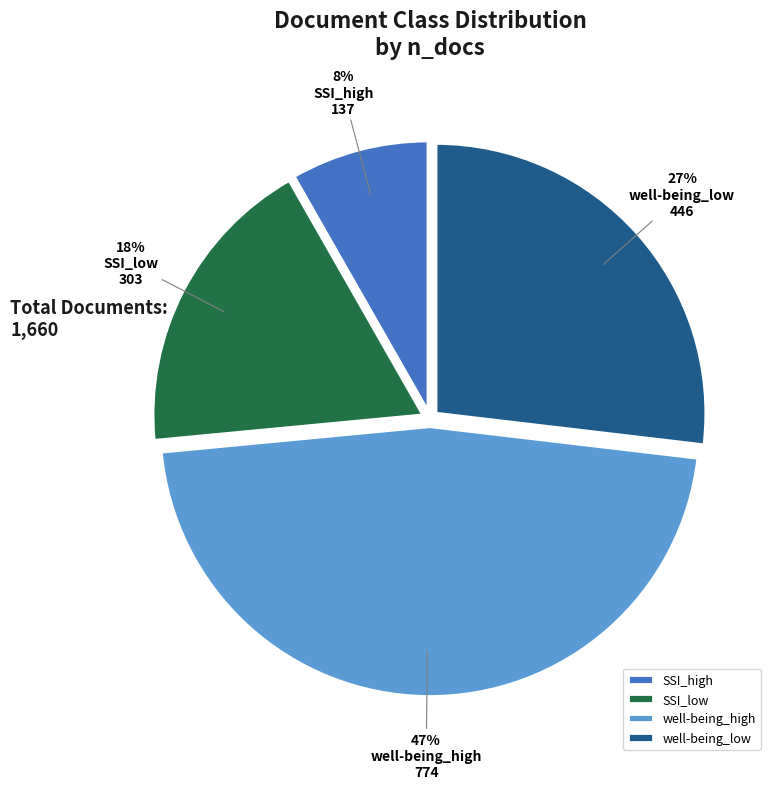

Is there any slice that represents more than half of the pie?

No